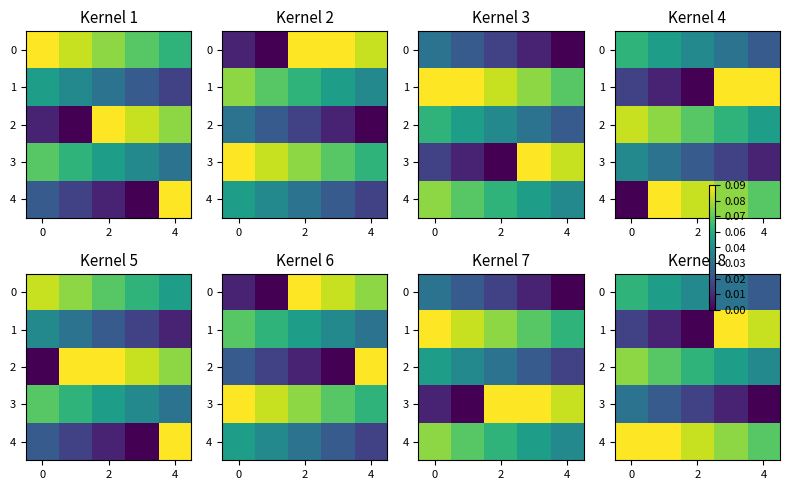

At 2, list the series in order from largest to smallest.

4, 2, 0, 3, 1